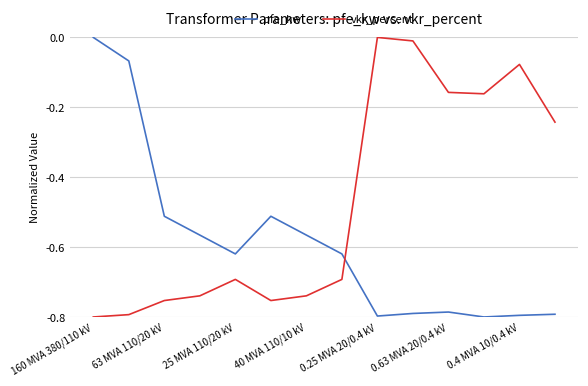

Rank the series by their average value, from lowest to highest.

pfe_kw, vkr_percent